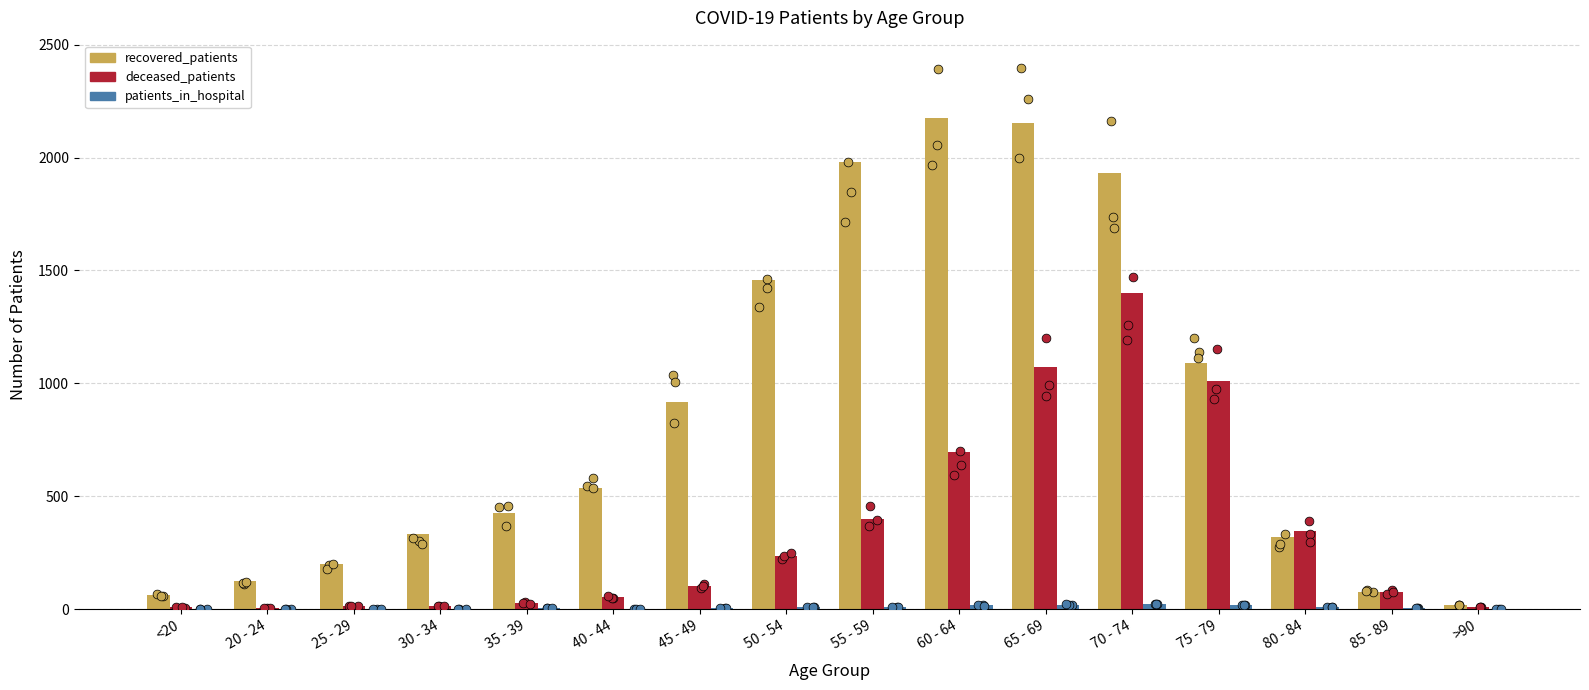

Which series reaches the minimum Y coordinate?

patients_in_hospital